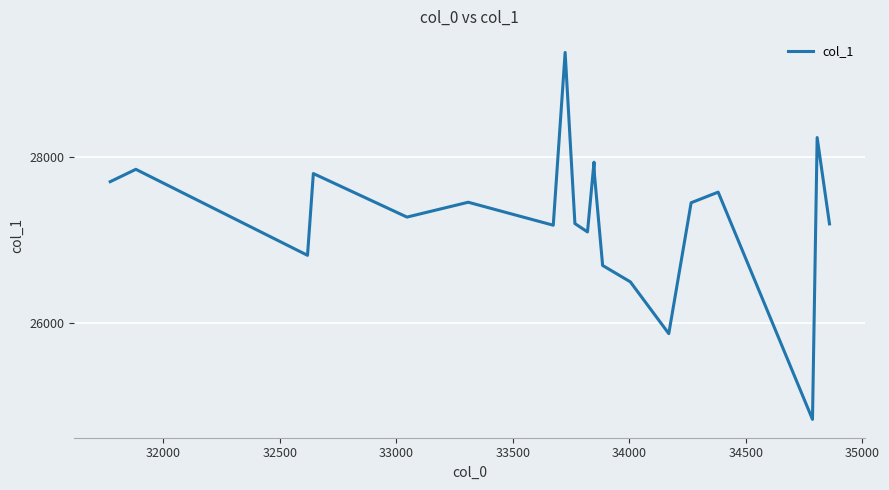

What is the maximum value shown in the chart?

29263